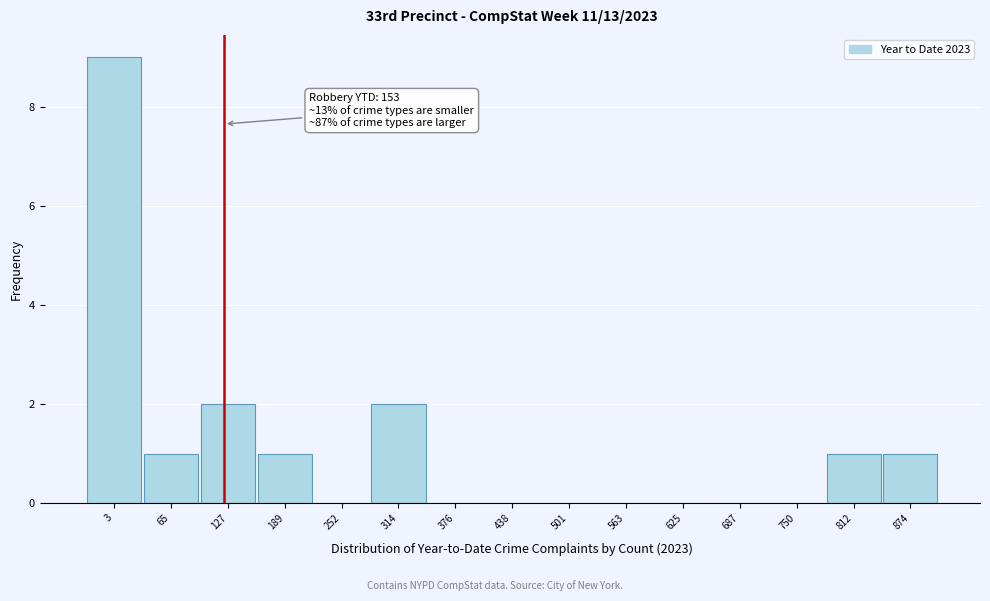

Reading left to right, what are all the values shown in this chart?

3=9	65=1	127=2	189=1	252=0	314=2	376=0	438=0	501=0	563=0	625=0	687=0	750=0	812=1	874=1